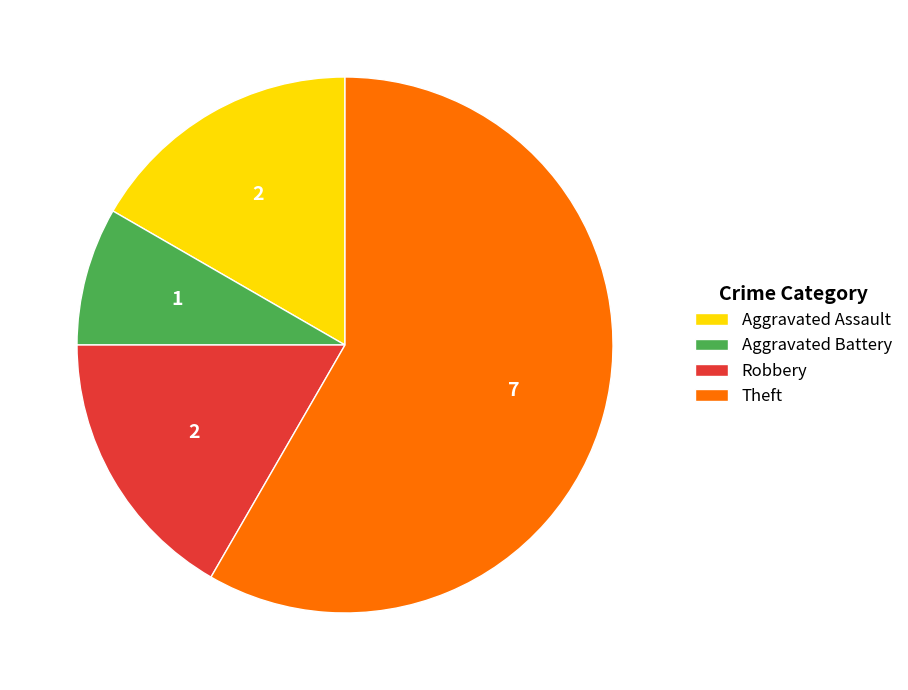

Is Theft the majority of the pie?

Yes